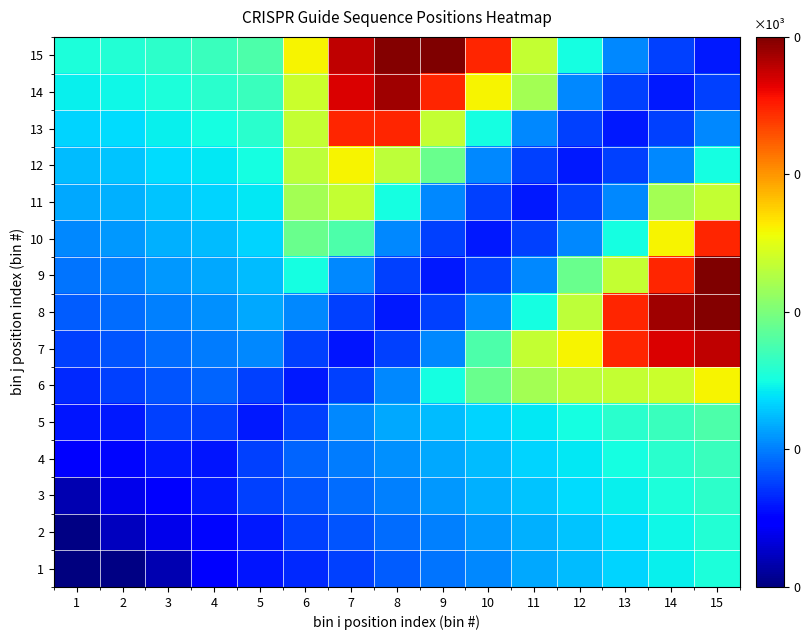

What is the total value across all series at 8?

842